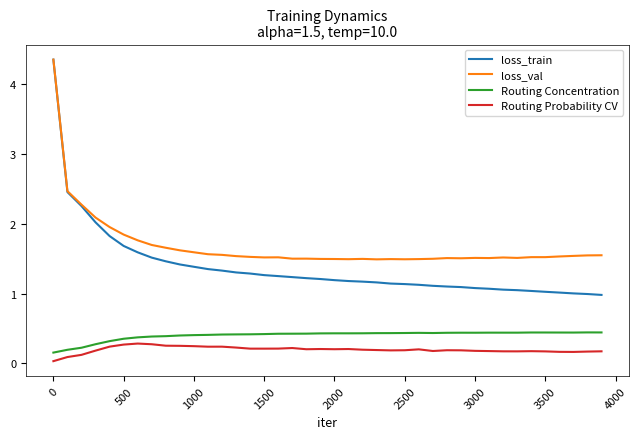

What is the lowest value of the loss_train series?

1.0